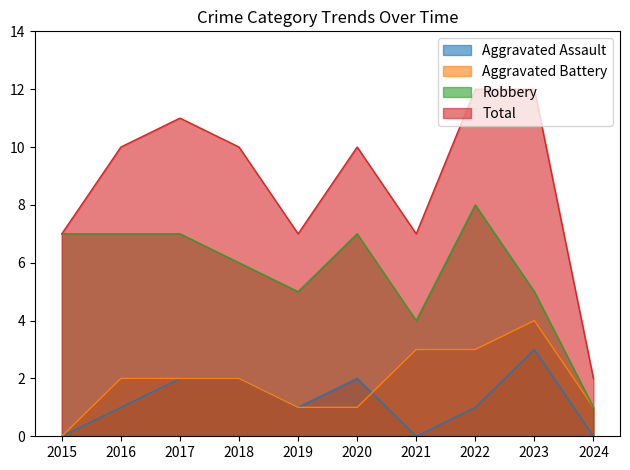

What is the sum of the Total values at 2023 and 2016?

22